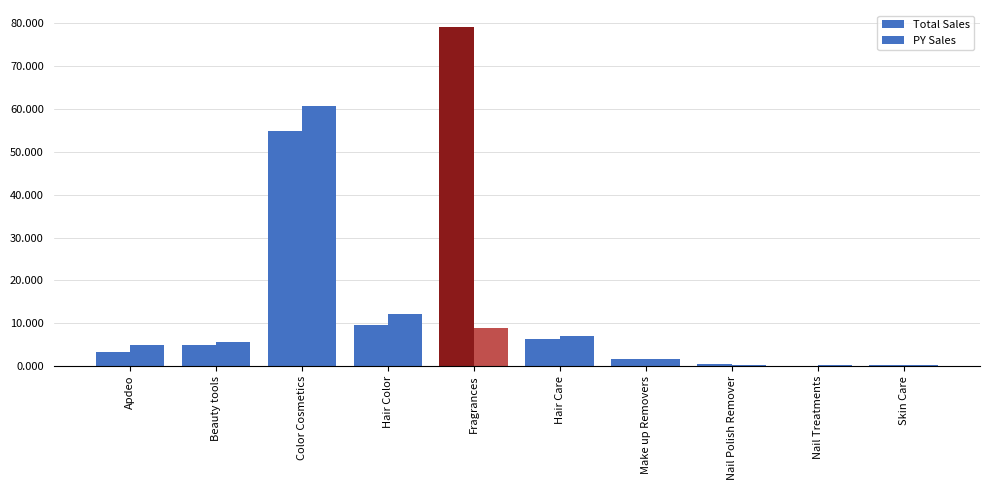

At which label does PY Sales first exceed 5614067?

Color Cosmetics